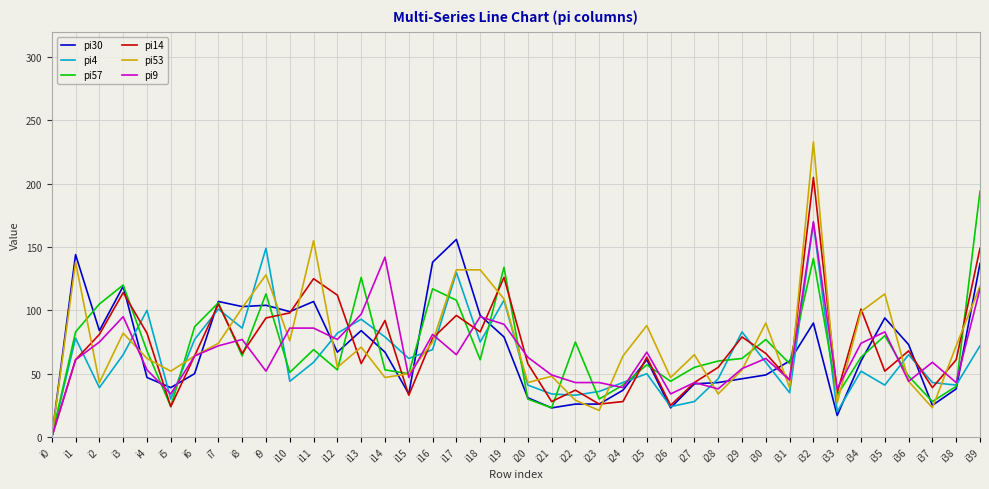

True or false: pi4 has a value of 113 at i18.

False